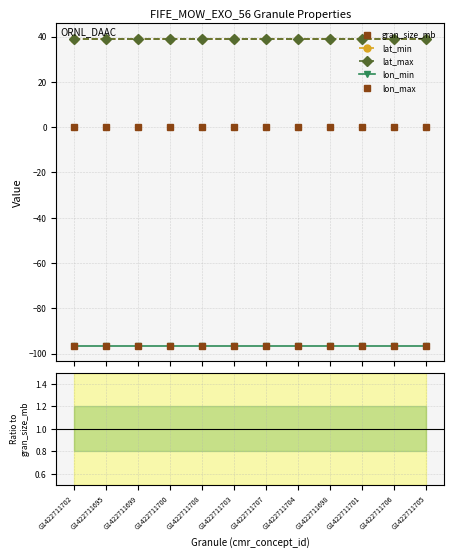

True or false: lon_max and lon_min intersect in this chart.

False